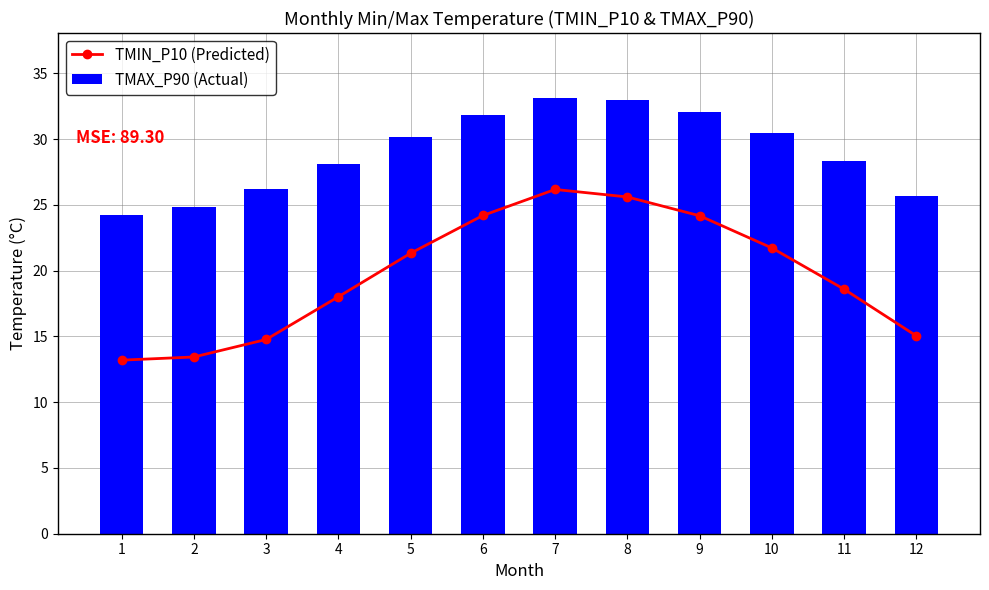

The value of TMIN_P10 (Predicted) at 6 is 38.5. True or false?

False